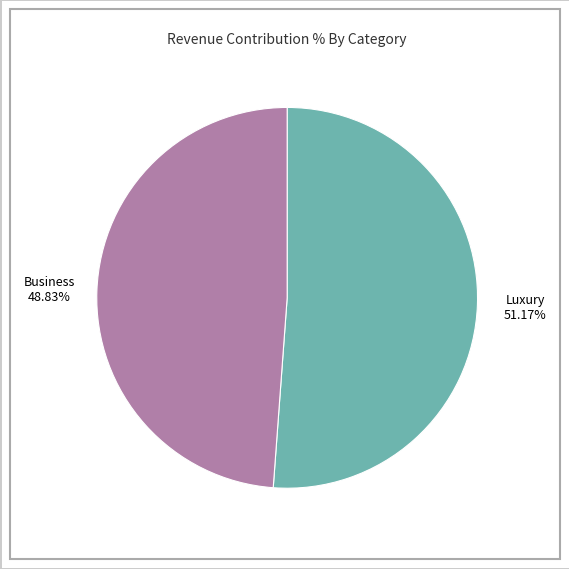

Is there any slice that represents more than half of the pie?

Yes